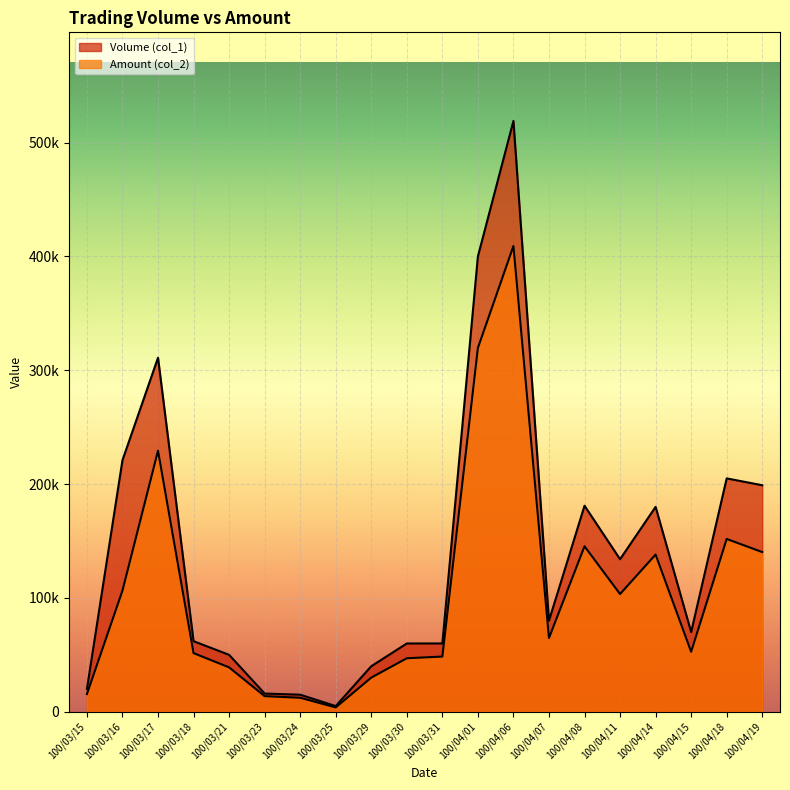

True or false: Amount (col_2) and Volume (col_1) intersect in this chart.

False